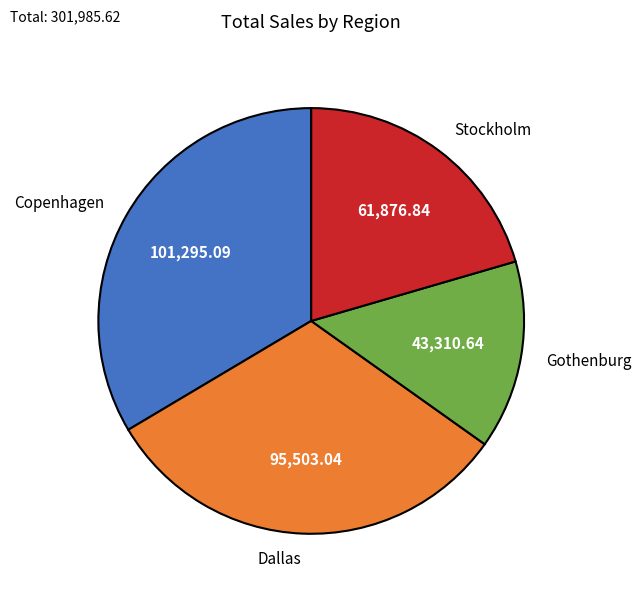

True or false: Copenhagen accounts for 34% of the total.

True